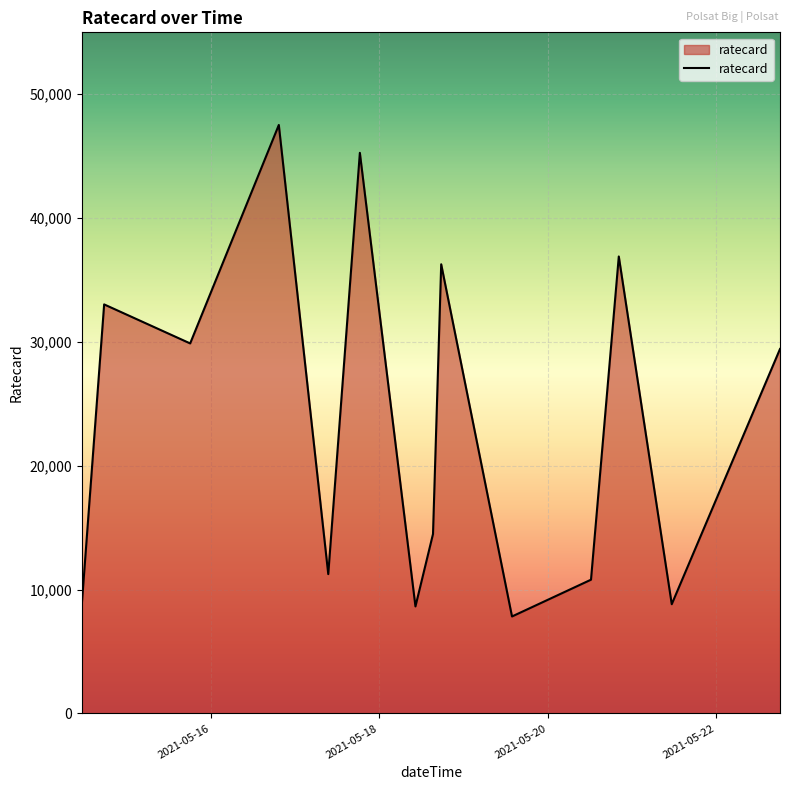

What is the difference between the maximum and minimum values?

39690